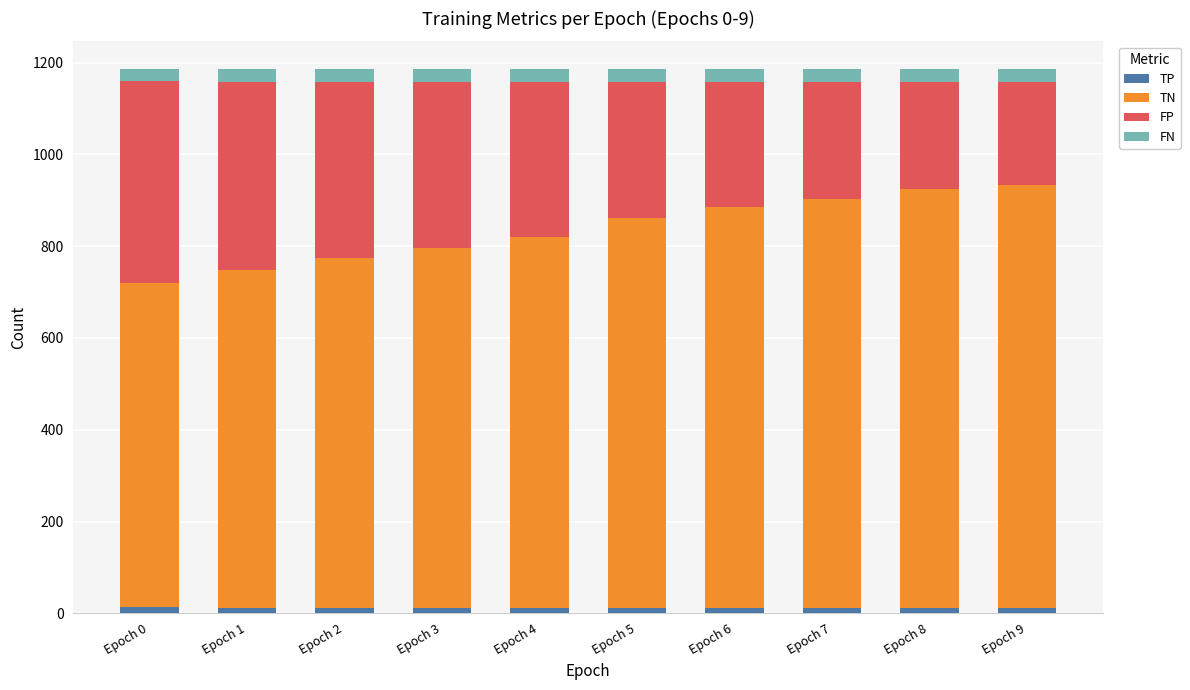

How many values in the TP series are below 12?

5